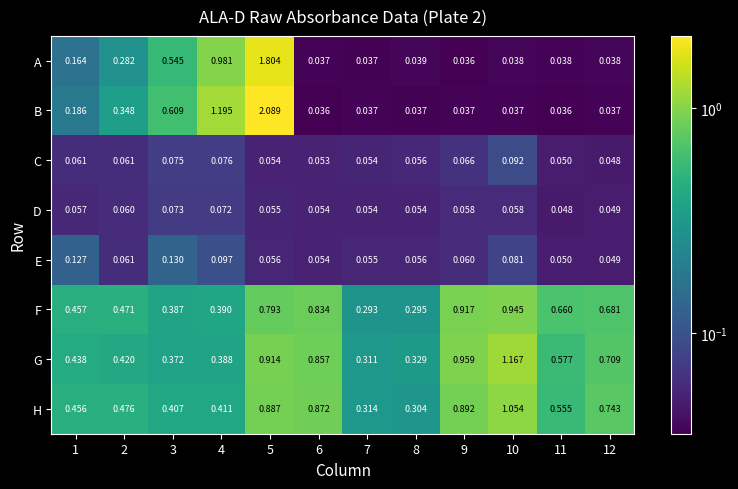

Which series has the largest total across all categories?

G